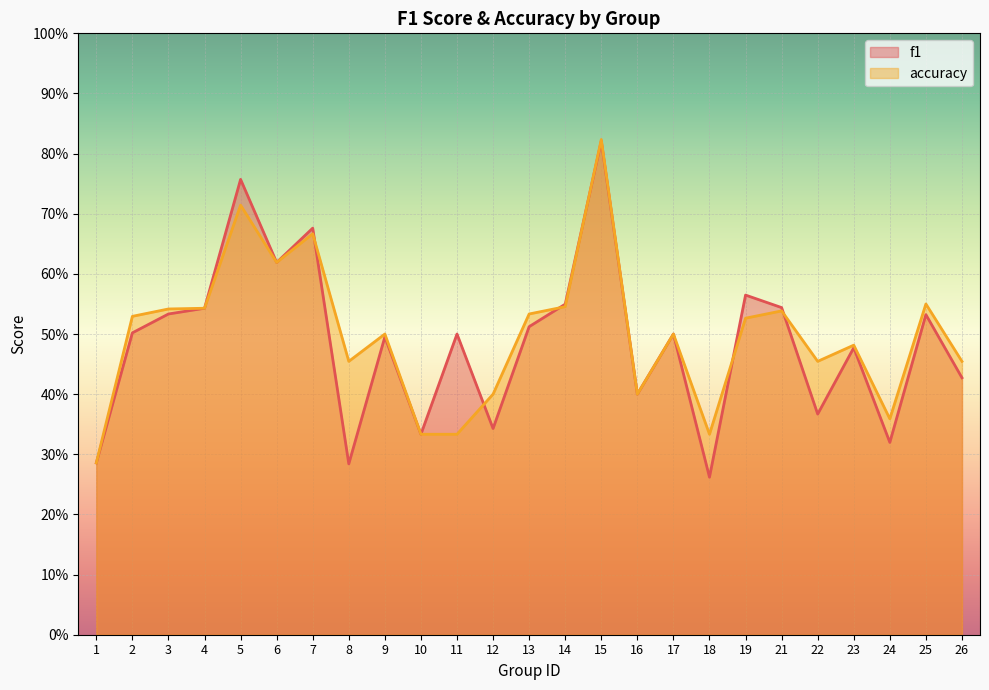

What is the sum of all f1 values?

12.1